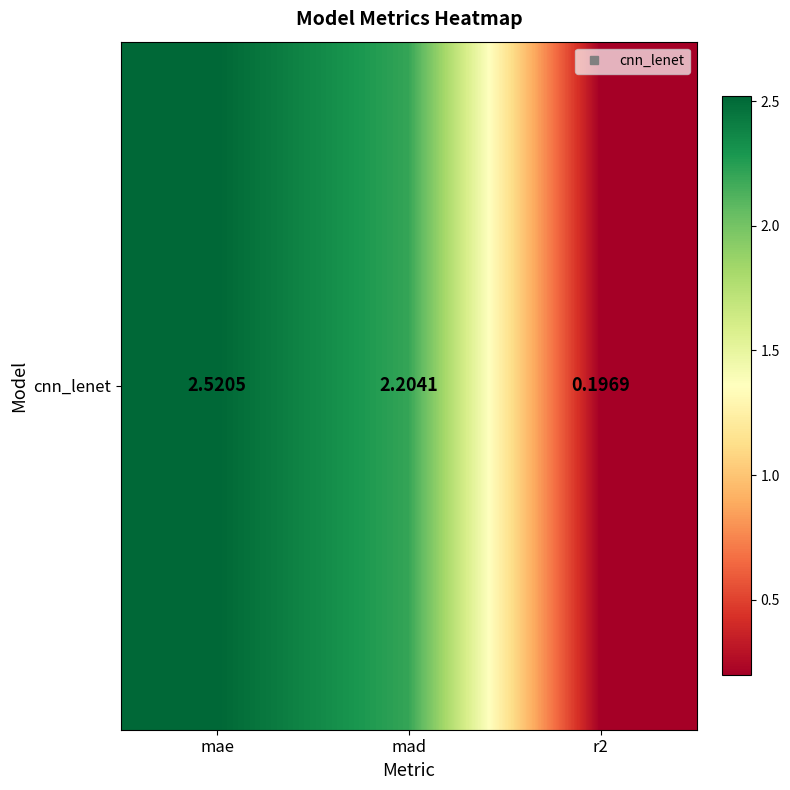

What is the sum of the values at mad and mae?

4.7